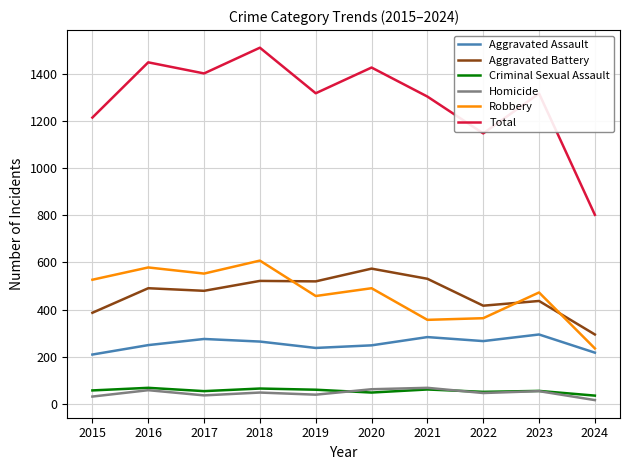

True or false: Total and Aggravated Assault intersect in this chart.

False